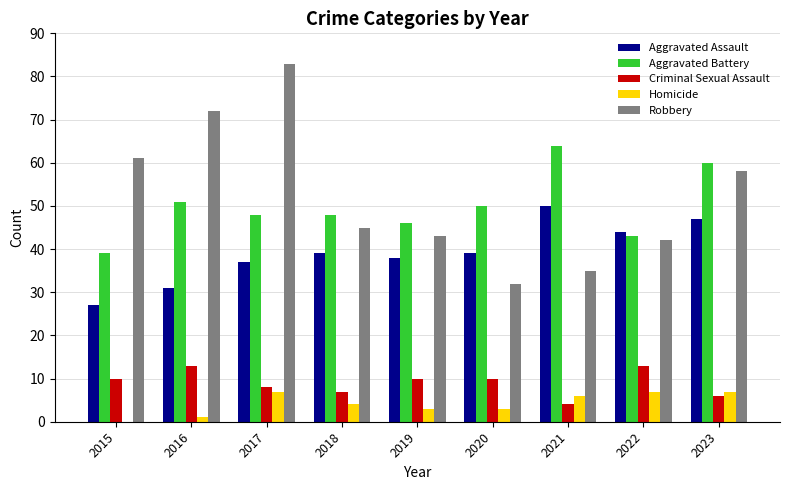

What is the maximum value for Robbery?

83